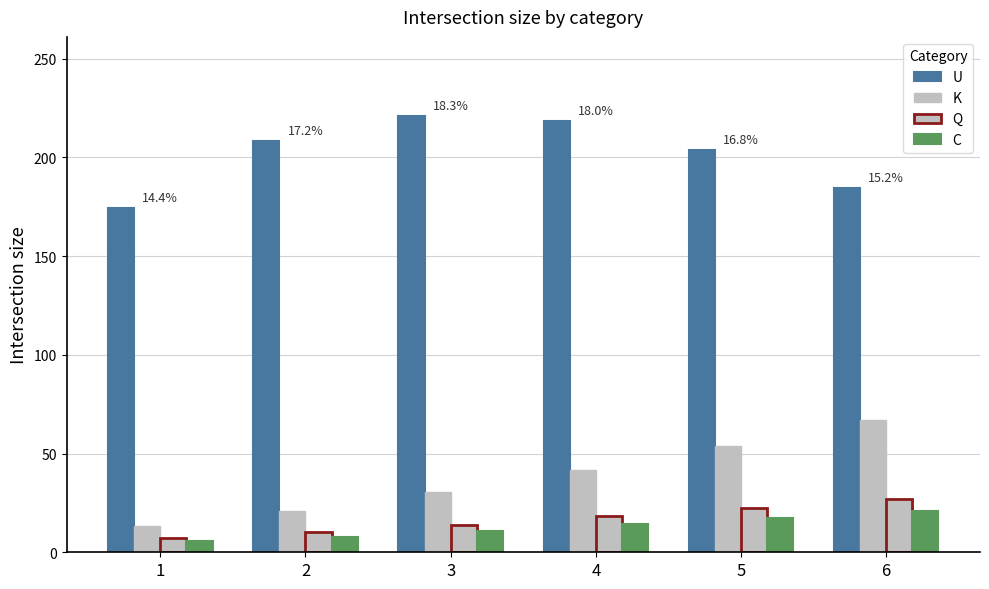

How many data points in U are less than 208?

3